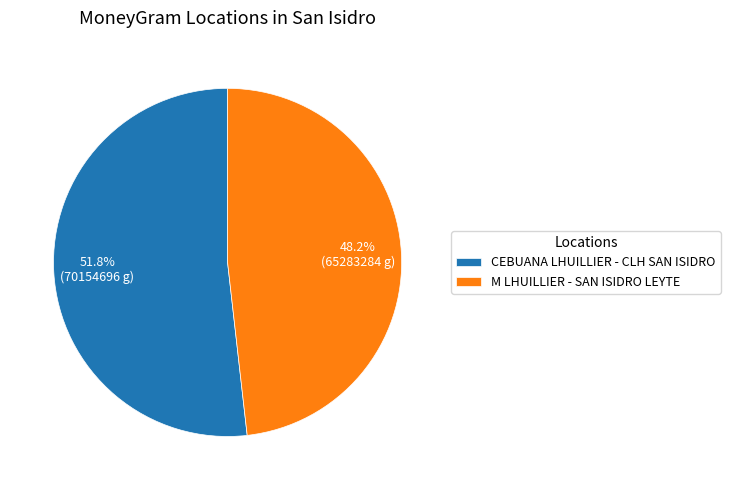

To the nearest percent, what is the difference between the M LHUILLIER - SAN ISIDRO LEYTE and CEBUANA LHUILLIER - CLH SAN ISIDRO slice percentages?

4%